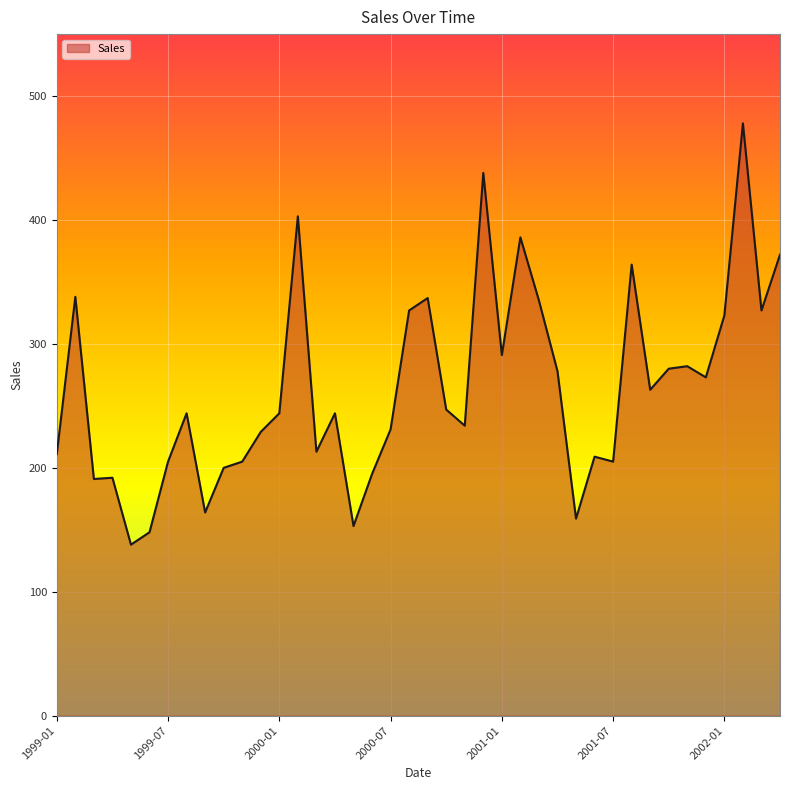

What is the minimum value shown in the chart?

138